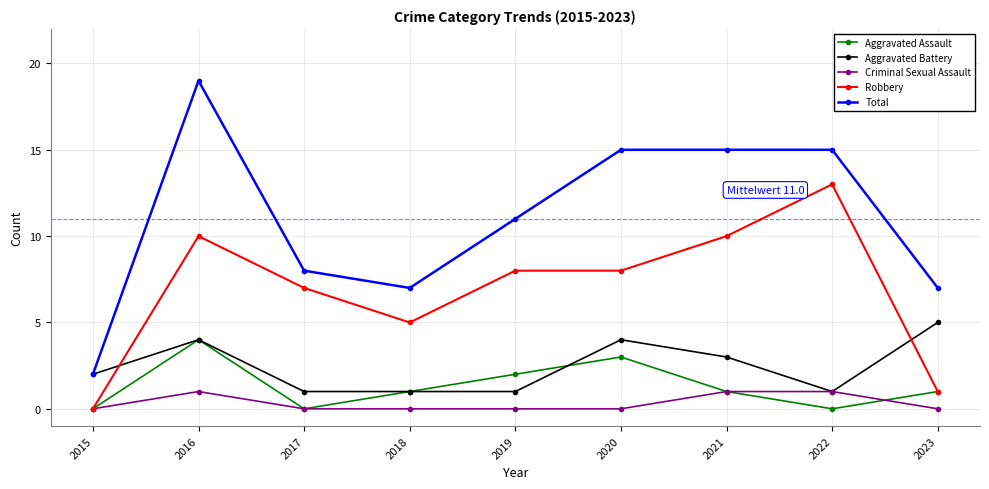

What is the sum of all Criminal Sexual Assault values?

3